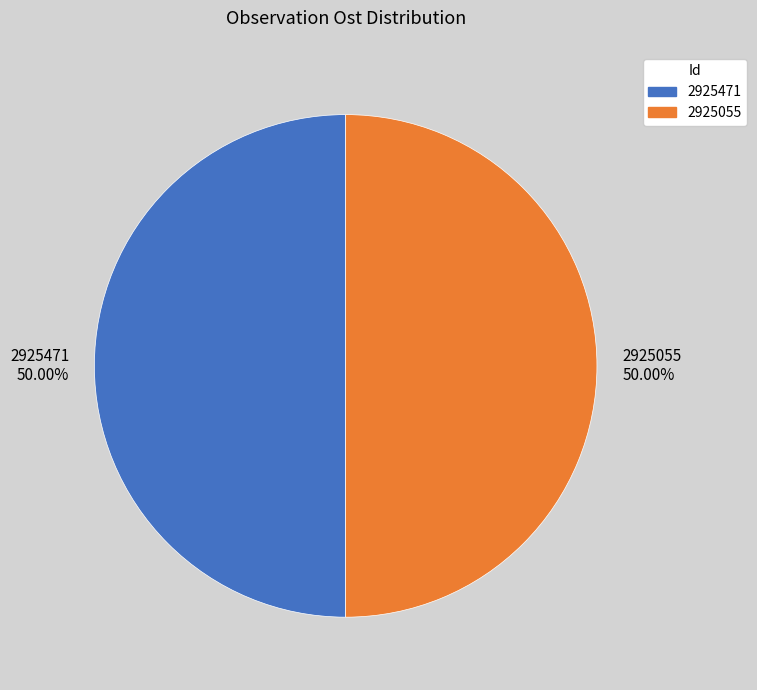

The 2925471 slice represents 62% of the pie. True or false?

False